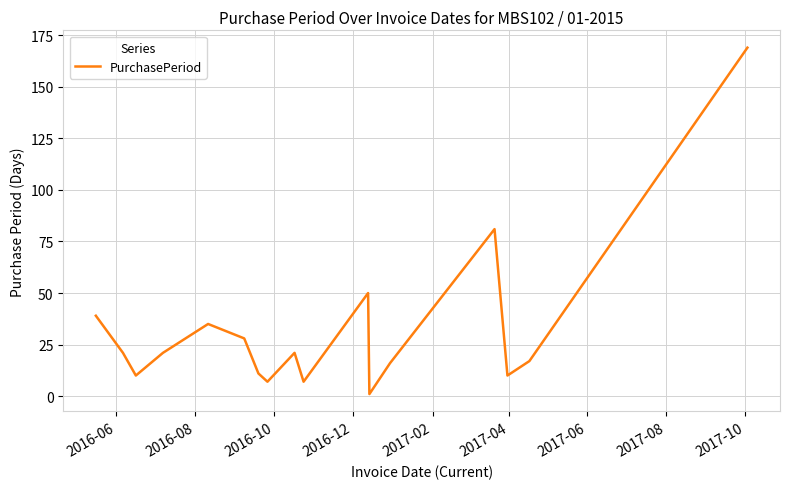

What is the maximum value shown in the chart?

169